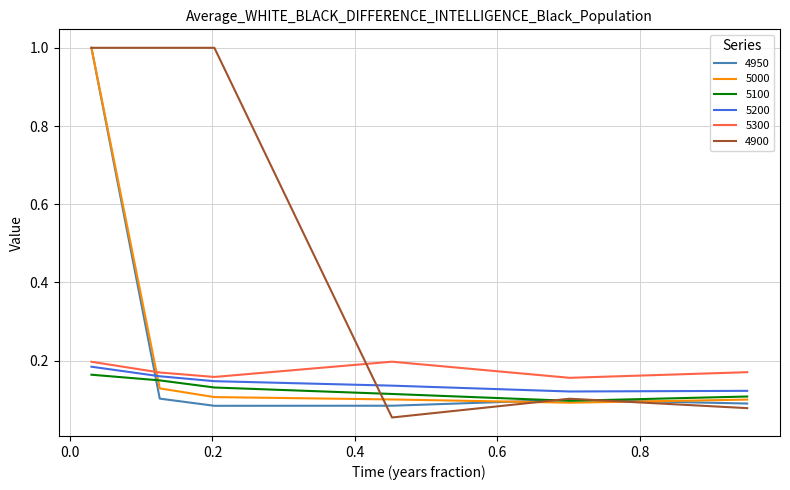

True or false: 5200 and 4900 intersect in this chart.

True